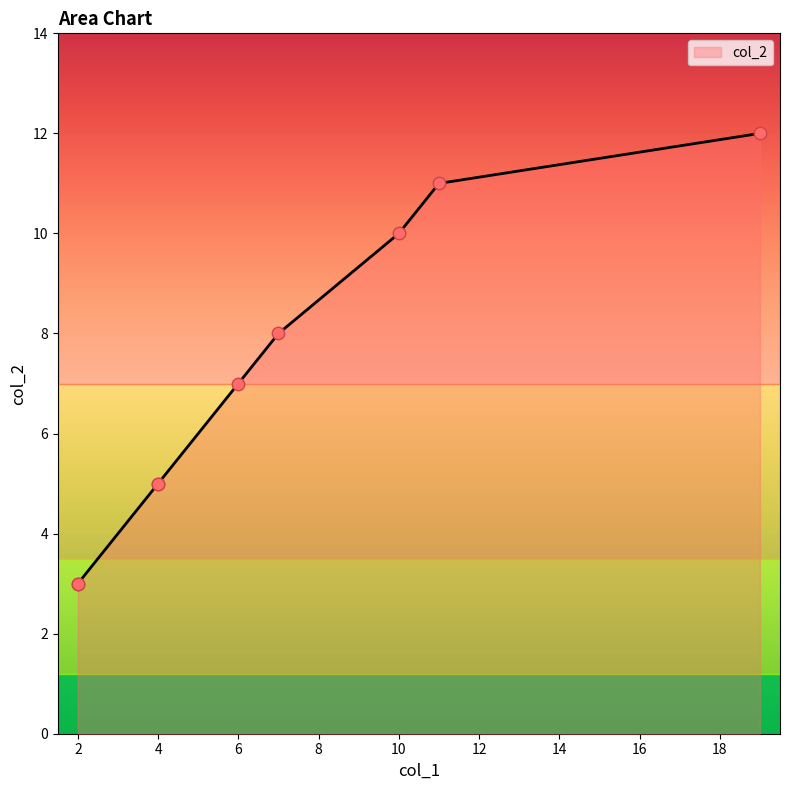

Between 7 and 4, which is larger?

7